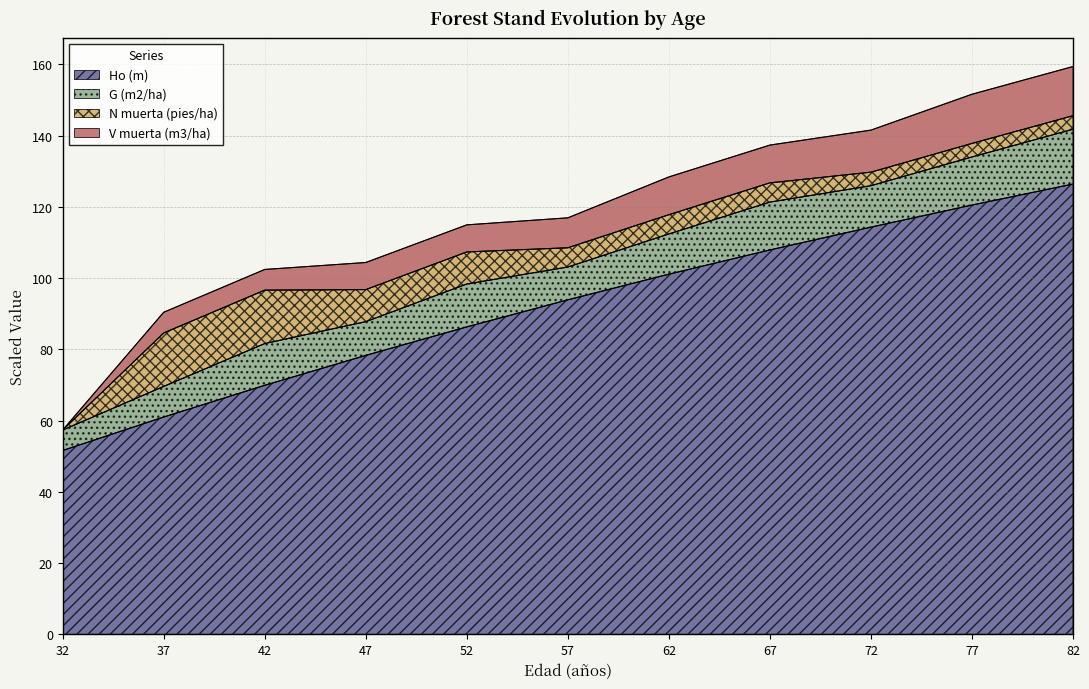

What is the approximate value of V muerta (m3/ha) at 82?

159.4